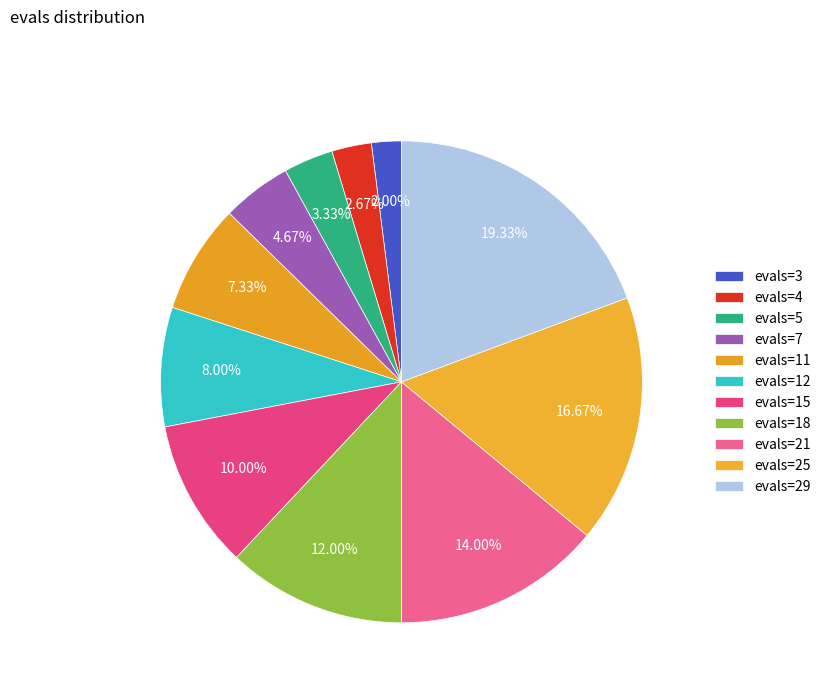

How many segments does this pie chart have?

11